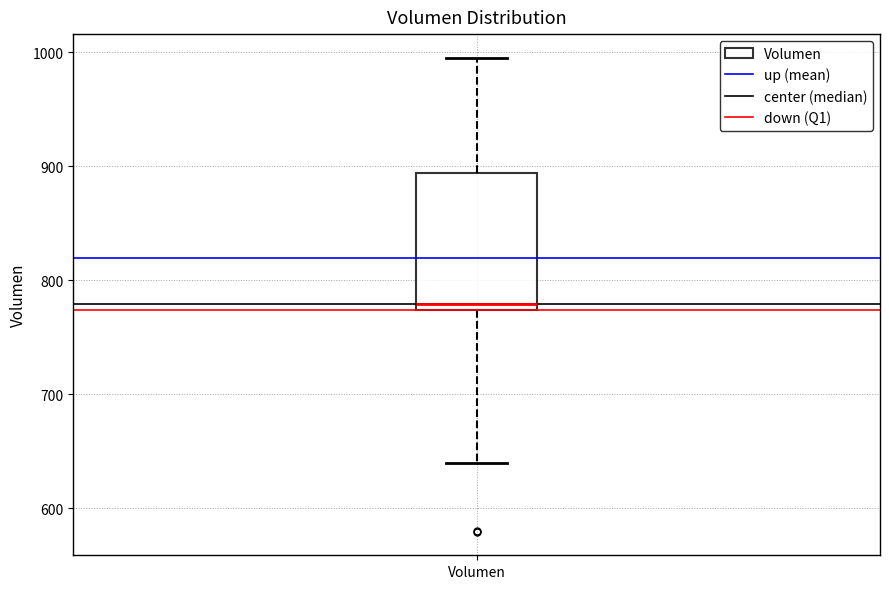

Read this box plot against the y-axis: the position of the median line, the range covered by the box, and the ends of both whiskers. The values are not printed on the chart, so give them approximately, as read against the axis.

median 780, box 770 to 890, whiskers 640 to 1000